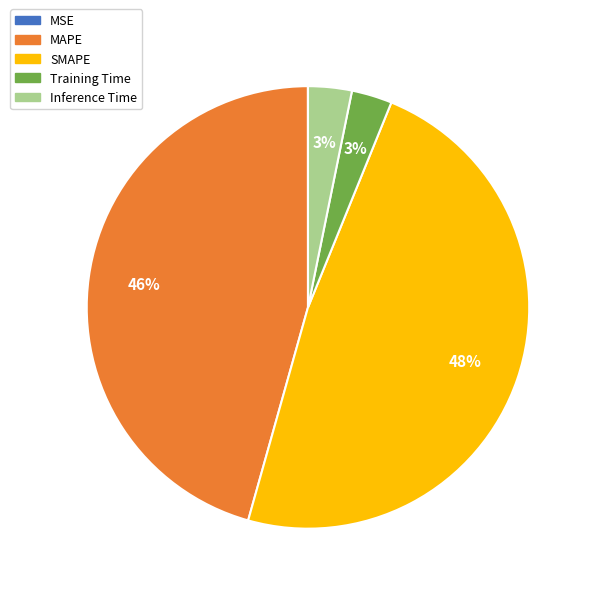

Which category has the biggest portion of the pie?

SMAPE